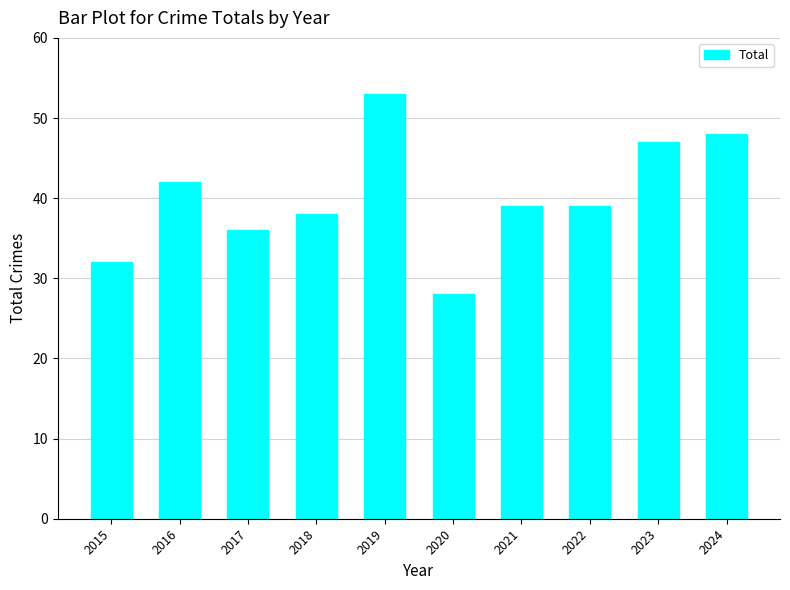

Reading left to right, extract all data points from this chart.

2015=32	2016=42	2017=36	2018=38	2019=53	2020=28	2021=39	2022=39	2023=47	2024=48